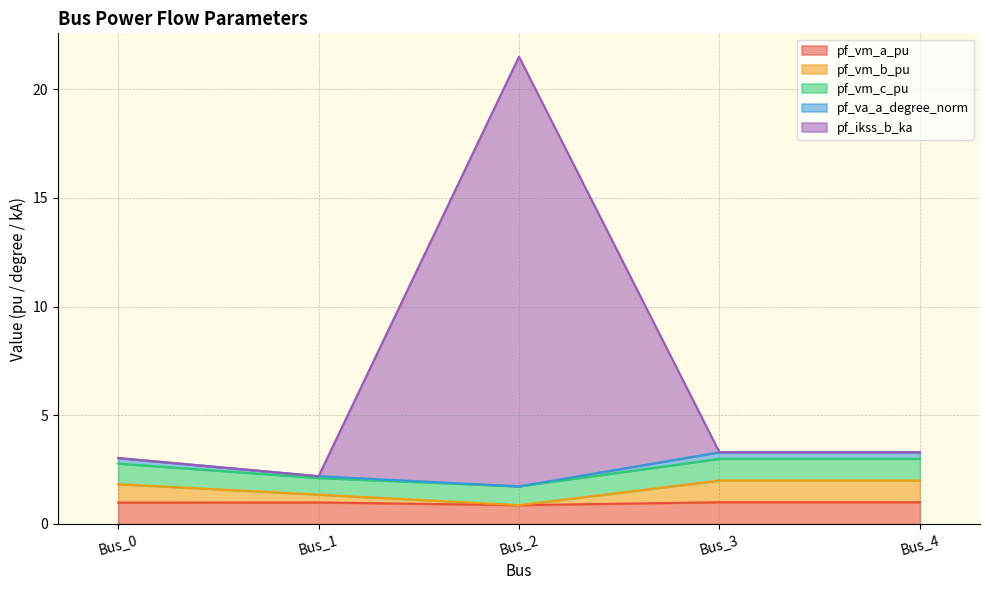

At how many categories does at least one series exceed 21?

1